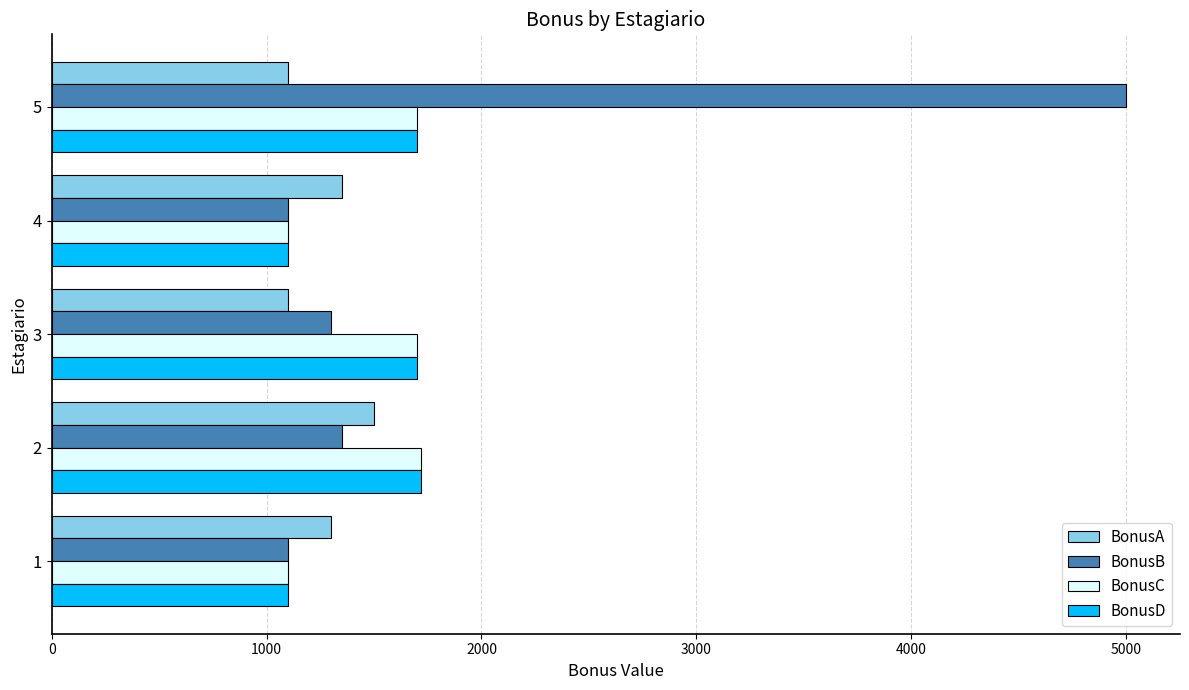

What is the lowest value of the BonusA series?

1100